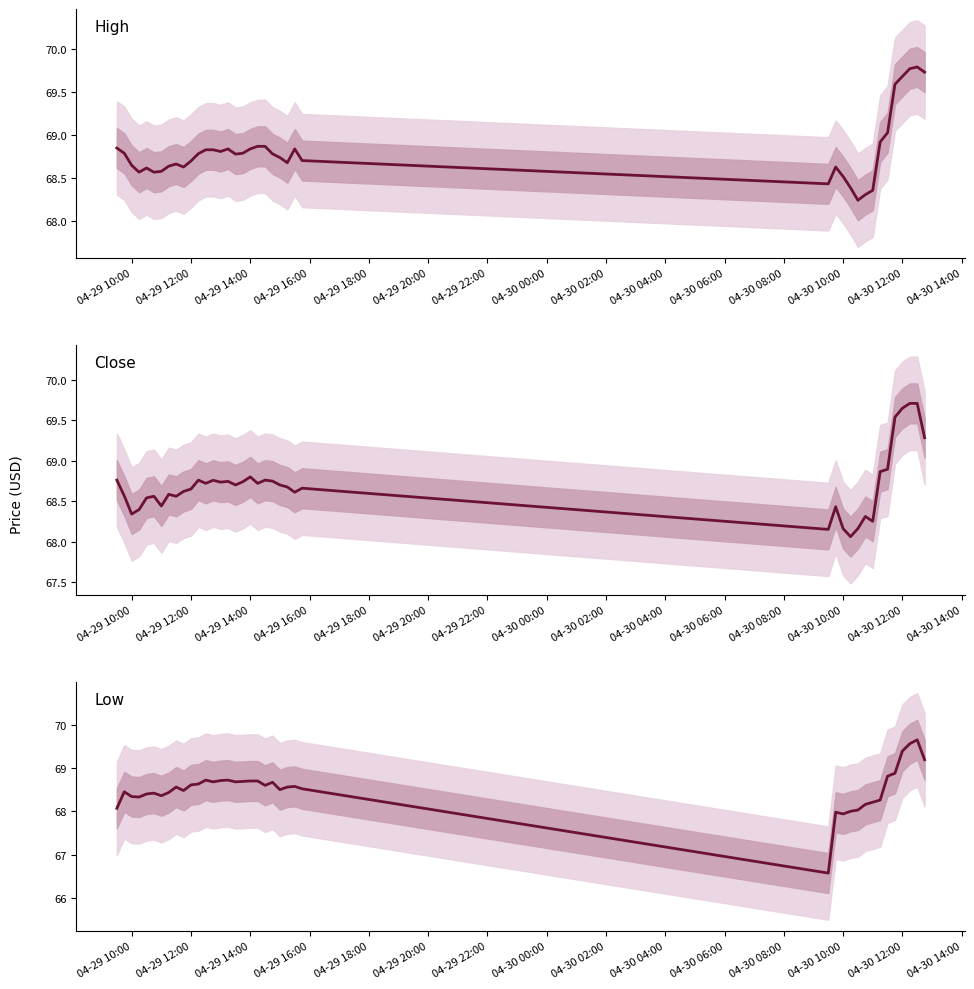

Is it true that Low equals 38.6 at 35?

False